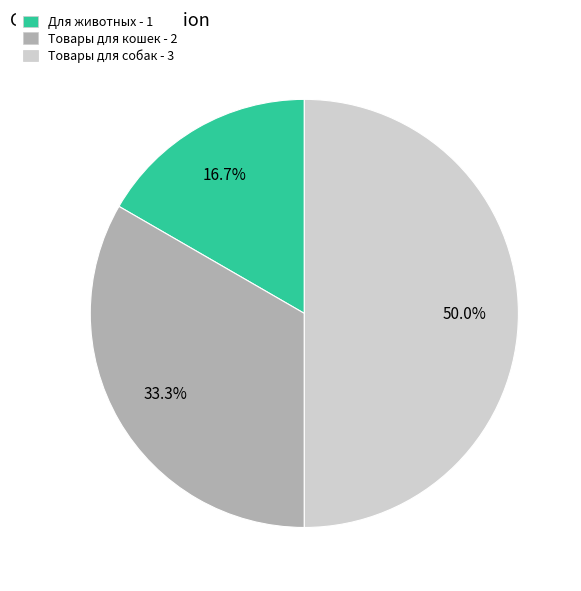

To the nearest percent, what portion does Для животных represent?

17%